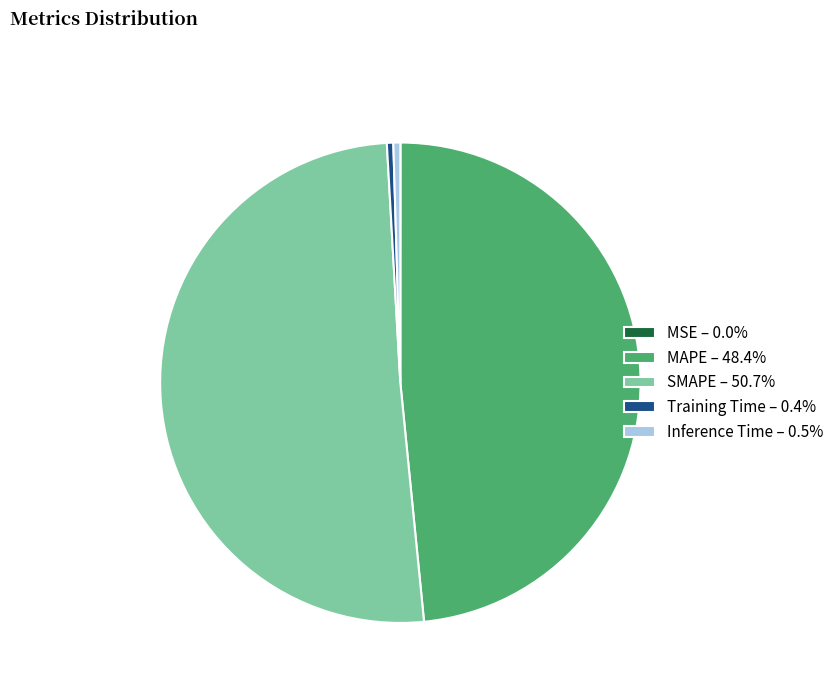

Which category accounts for the majority?

SMAPE